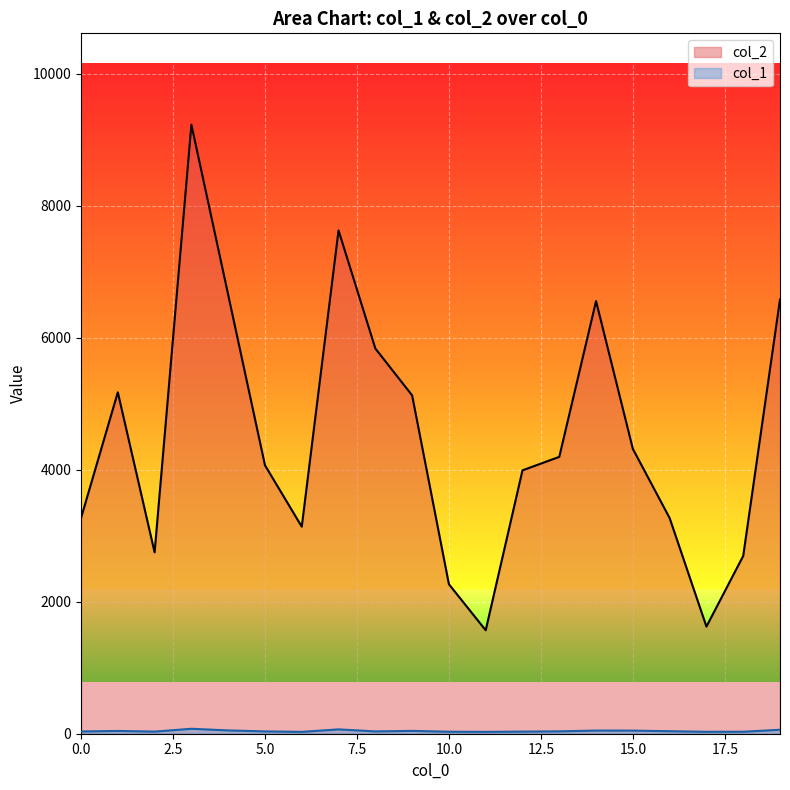

Rank the categories by col_1 value from highest to lowest.

3, 7, 19, 4, 14, 15, 9, 1, 16, 13, 5, 8, 0, 2, 12, 10, 18, 17, 6, 11